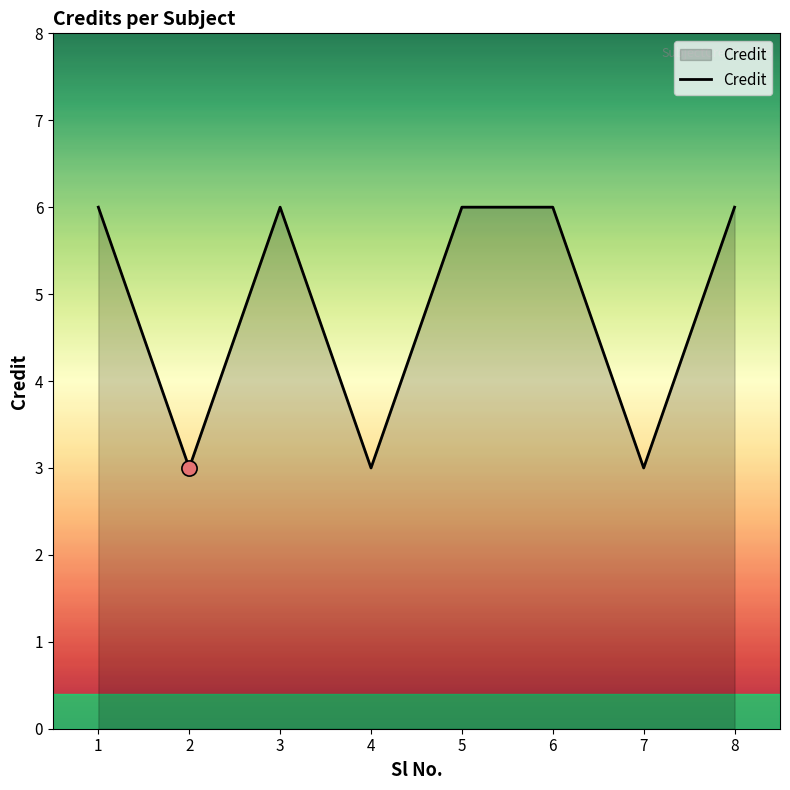

Approximately how many times larger is the value at 7 compared to 2?

1.0